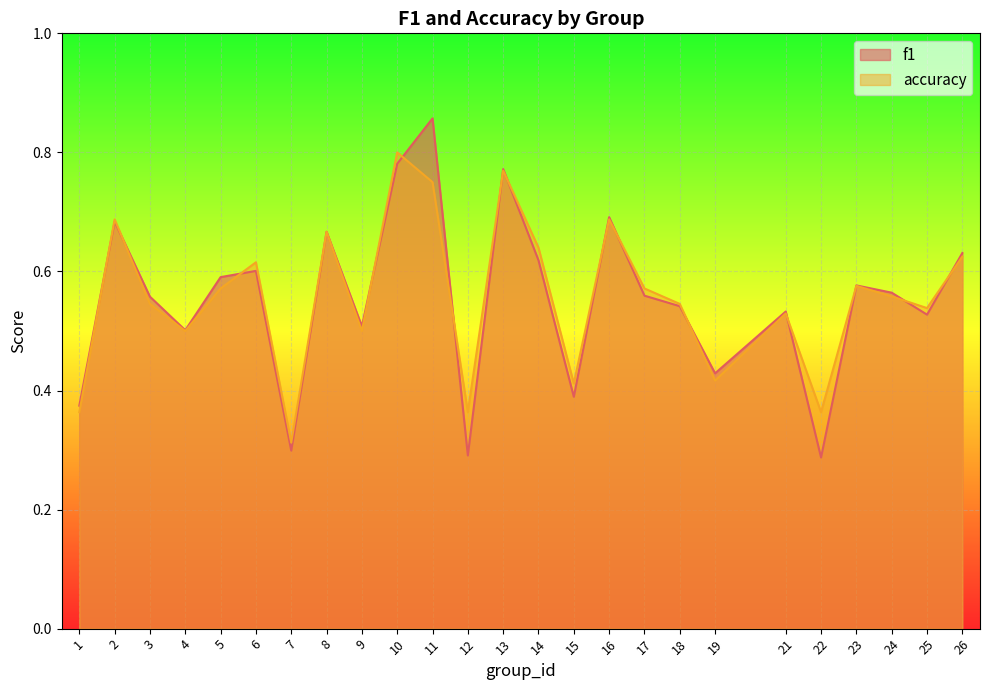

The f1 series shows 0.7 at 25. True or false?

False